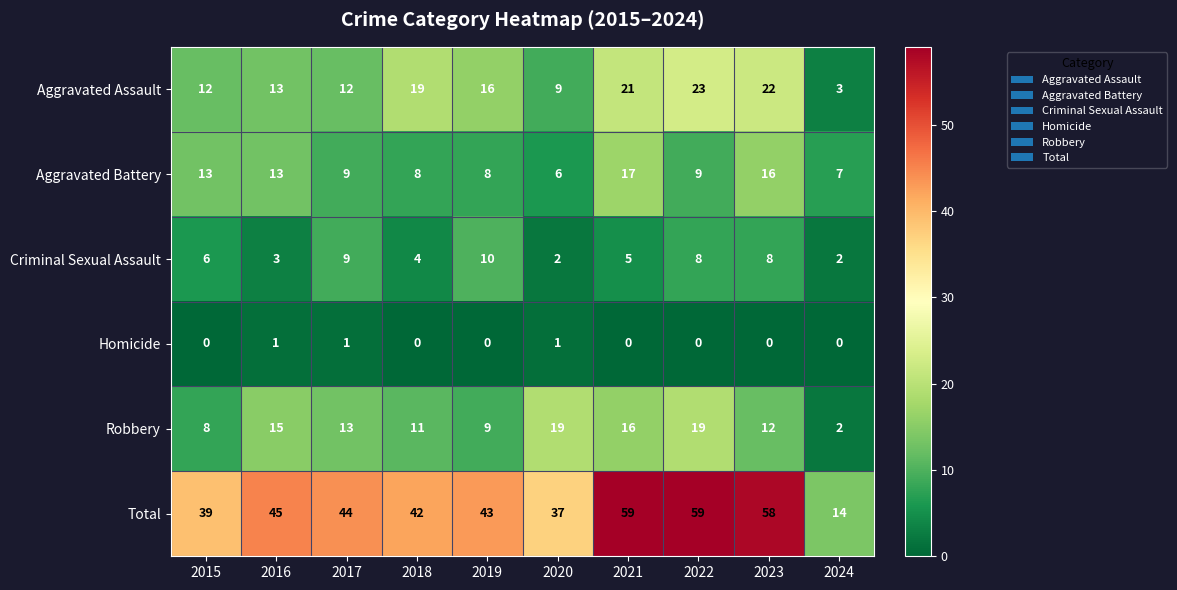

Where is Criminal Sexual Assault nearest to the value 6?

2015